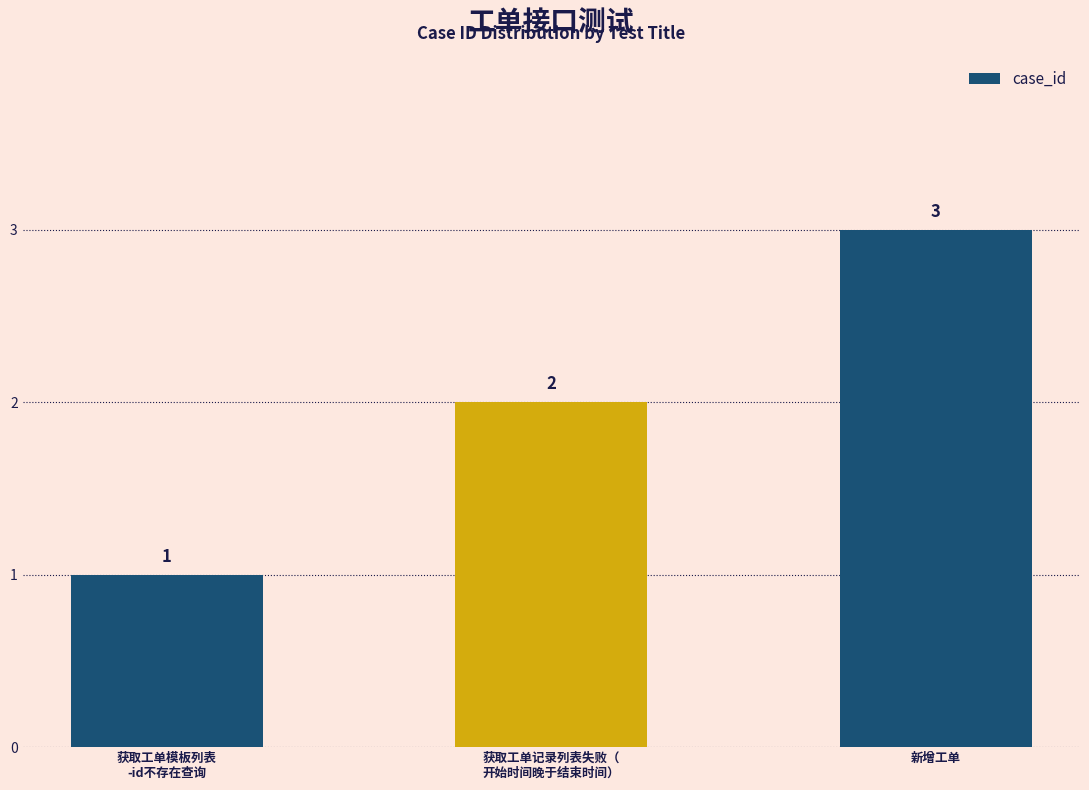

What is the difference between the values at 获取工单模板列表
-id不存在查询 and 获取工单记录列表失败（
开始时间晚于结束时间）?

1